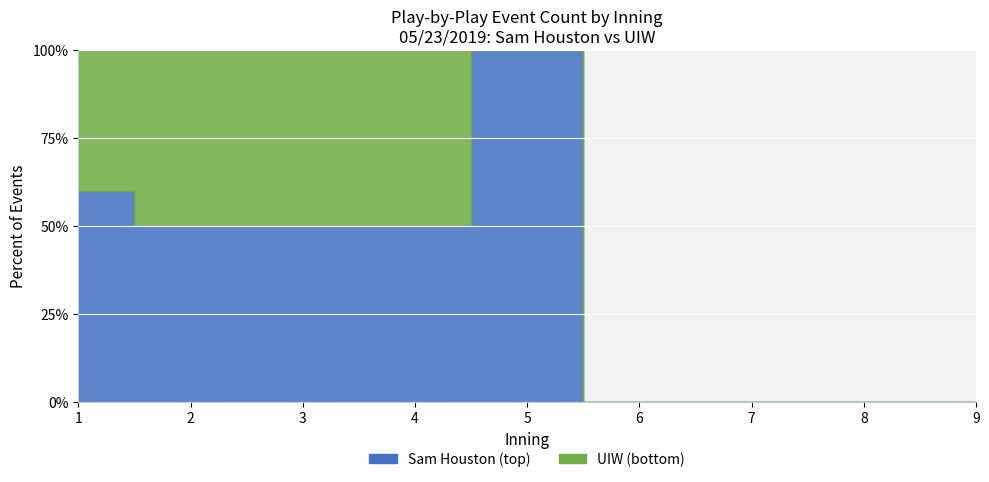

True or false: Sam Houston (top) has more than 2 interior local peaks.

False